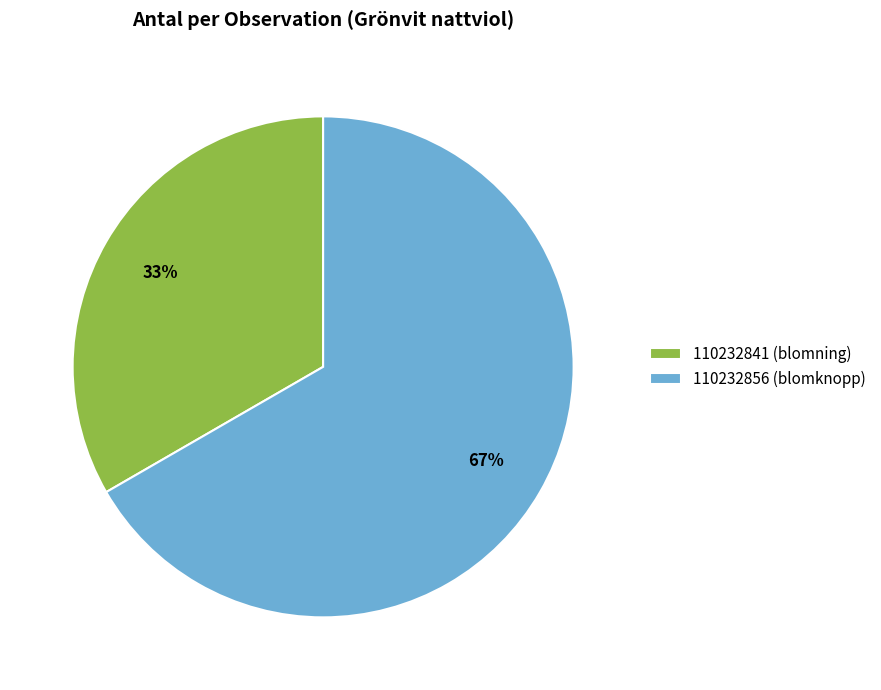

What is the ratio of the value at 110232841 (blomning) to the value at 110232856 (blomknopp)?

0.5